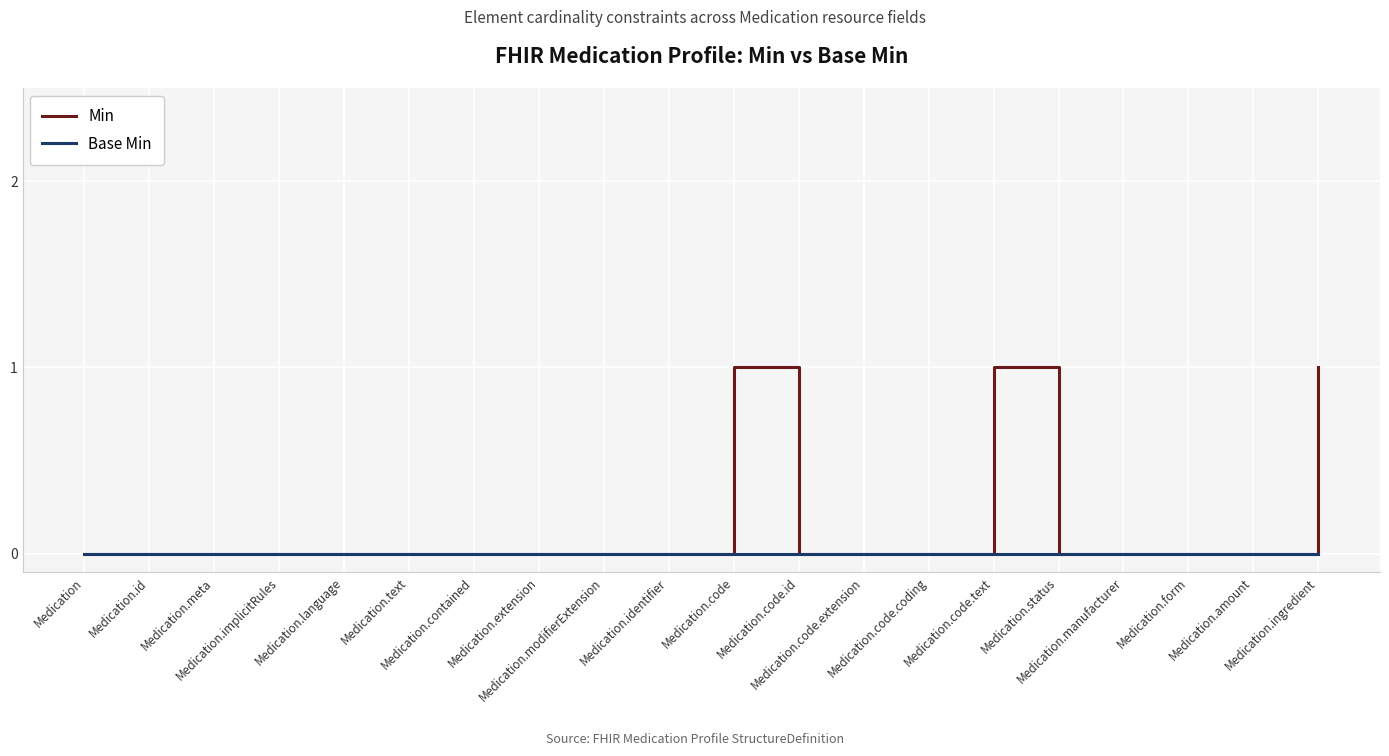

Rank the series by their average value, from lowest to highest.

Base Min, Min